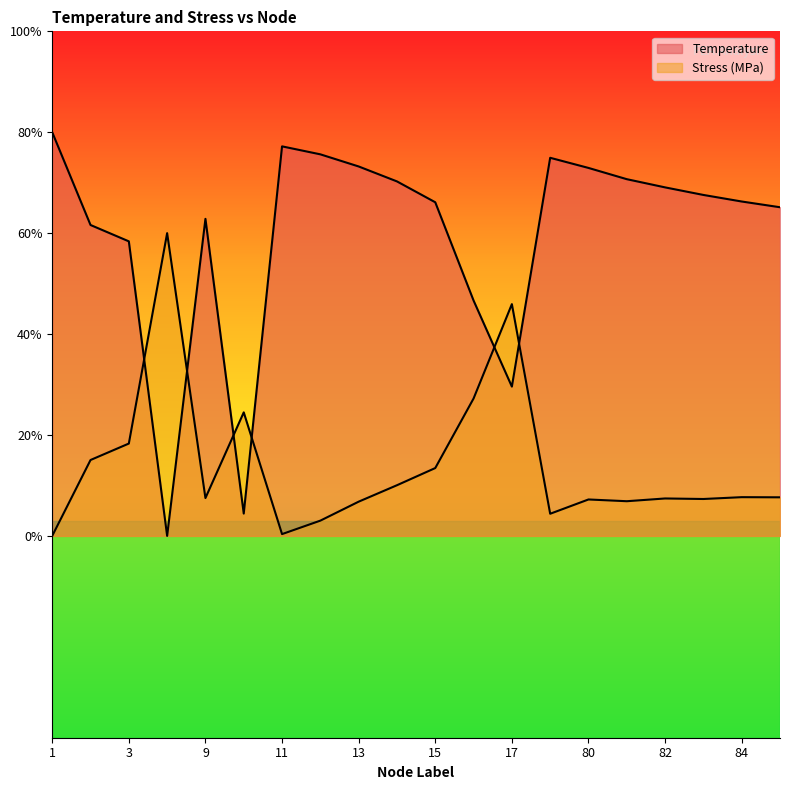

List the labels in order of Stress (MPa) value, smallest first.

1, 11, 12, 79, 13, 81, 80, 83, 82, 9, 85, 84, 14, 15, 2, 3, 10, 16, 17, 4